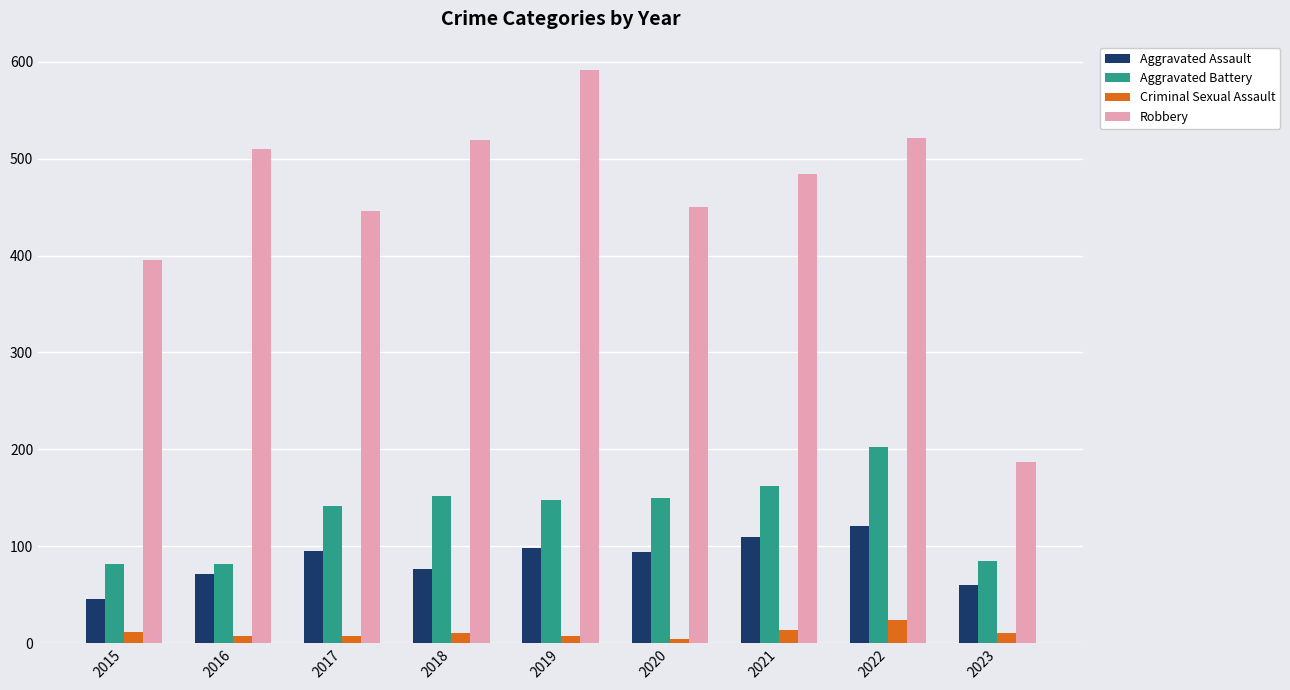

At how many categories does at least one series exceed 18?

9